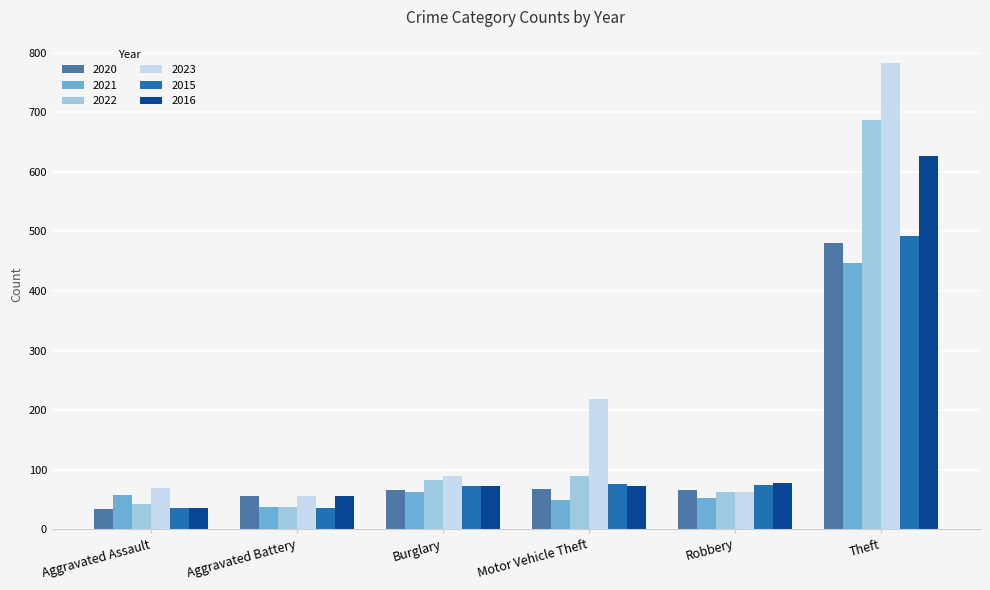

Is the value of 2022 at Motor Vehicle Theft greater than the value of 2023 at Aggravated Assault?

Yes